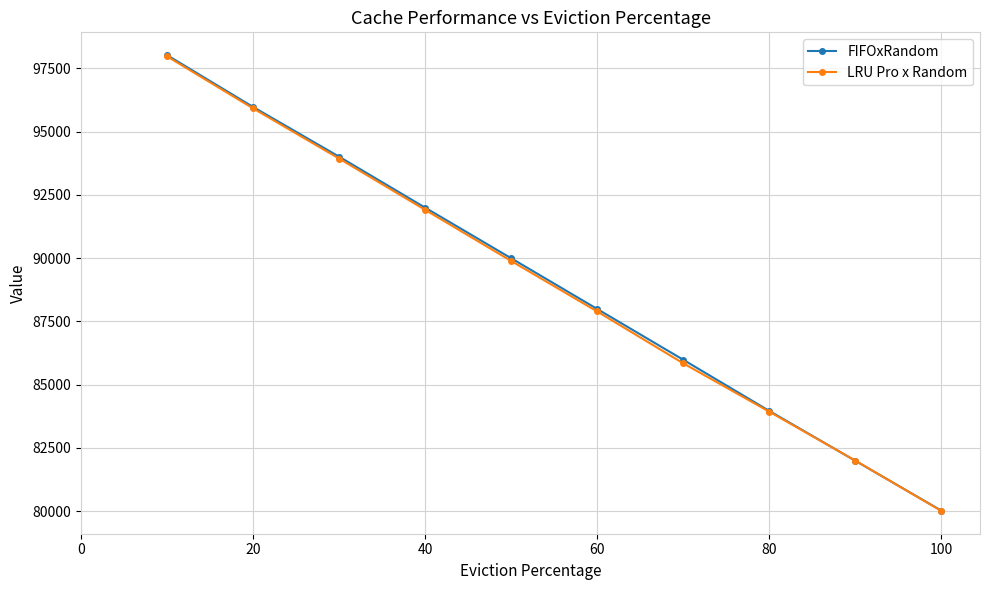

Reading left to right, transcribe all the data shown in this chart.

FIFOxRandom: 98021	95973	94009	91995	89996	87992	85986	83965	81996	80027
LRU Pro x Random: 97972	95917	93934	91909	89889	87893	85845	83935	82003	80013